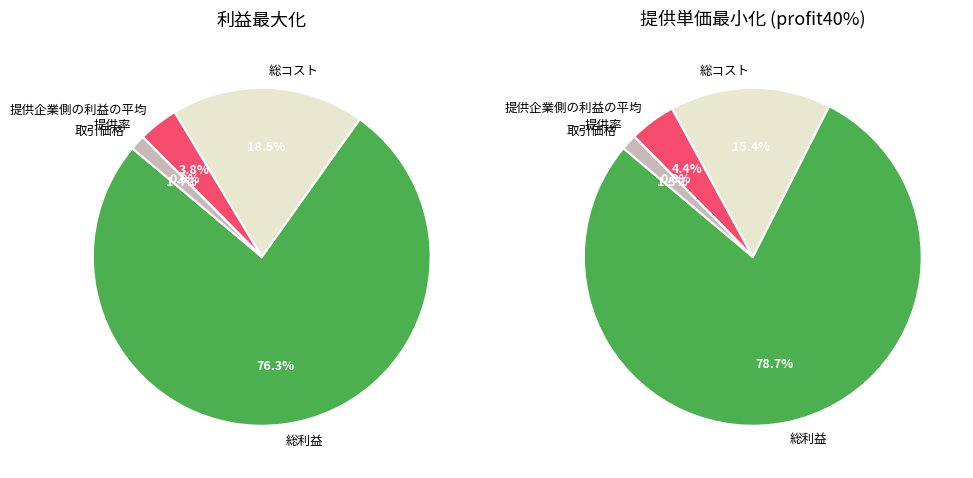

Is there a majority slice in this chart?

Yes